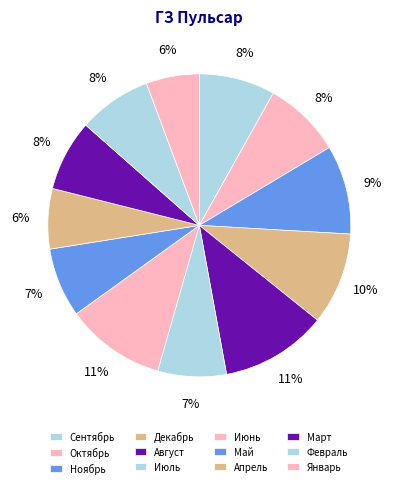

The Ноябрь slice represents 18% of the pie. True or false?

False